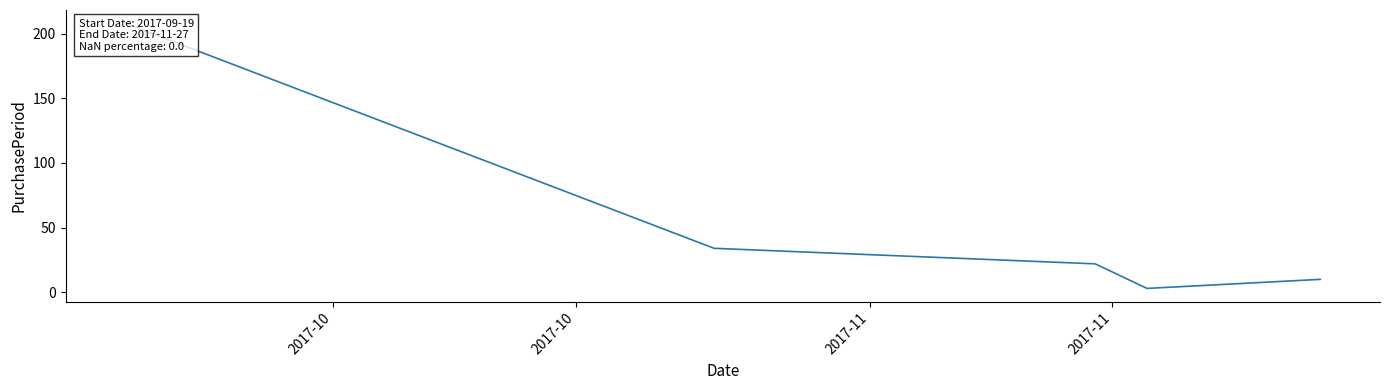

True or false: the data shows 1 at 2017-11.

False